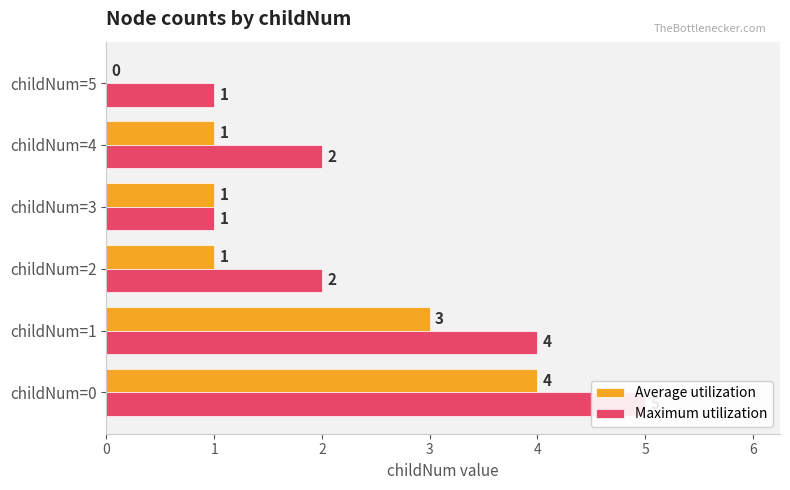

Read the Average utilization value at childNum=1.

3